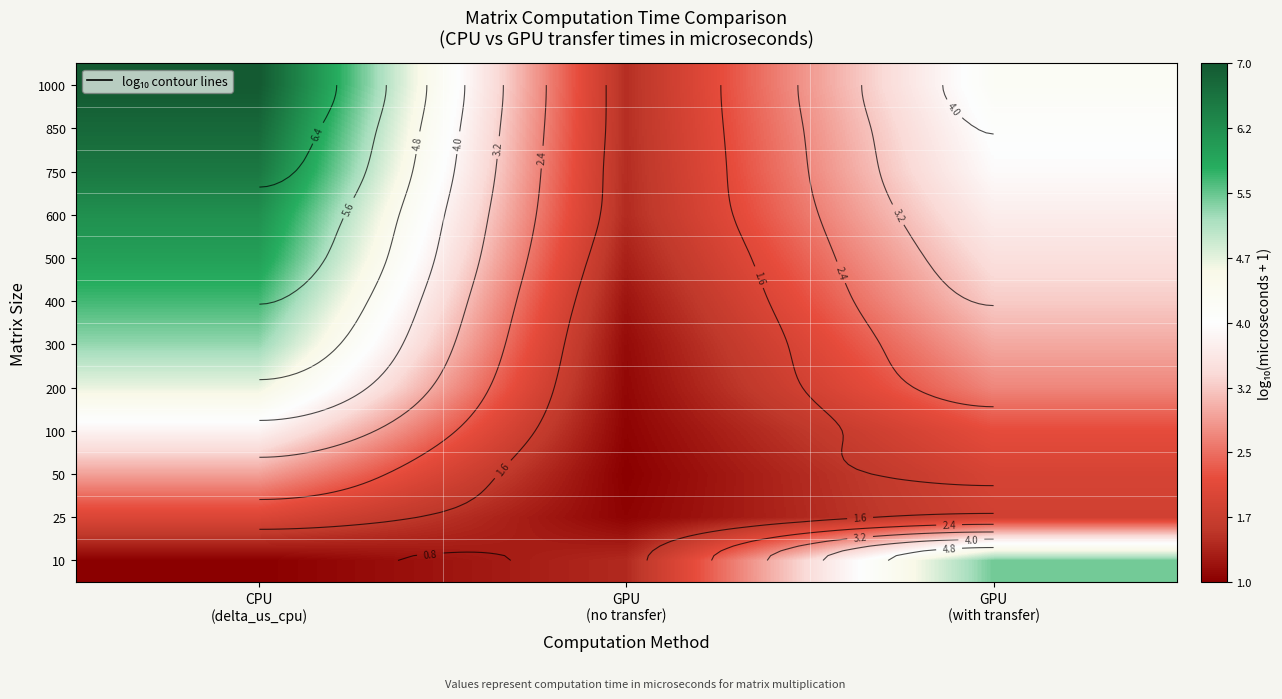

Rank the series by their maximum value, from highest to lowest.

1000, 850, 750, 600, 500, 400, 10, 300, 200, 100, 50, 25